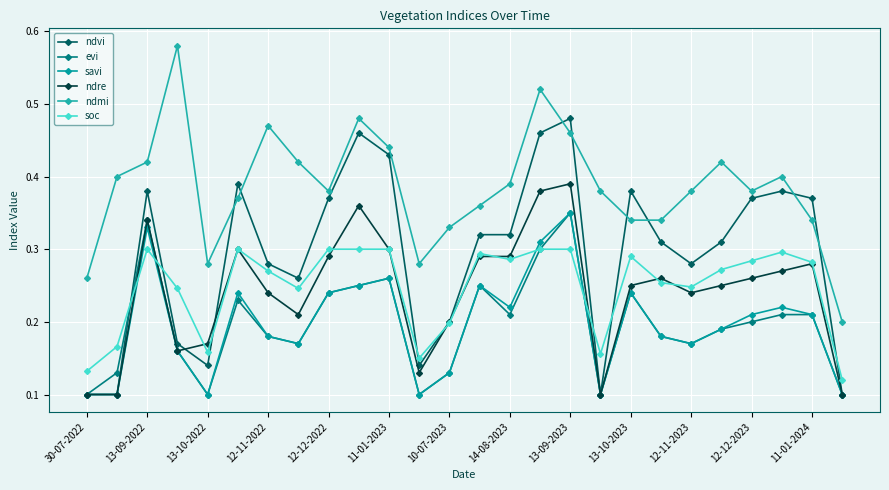

List the series in order of their peak value, highest first.

ndmi, ndvi, ndre, evi, savi, soc